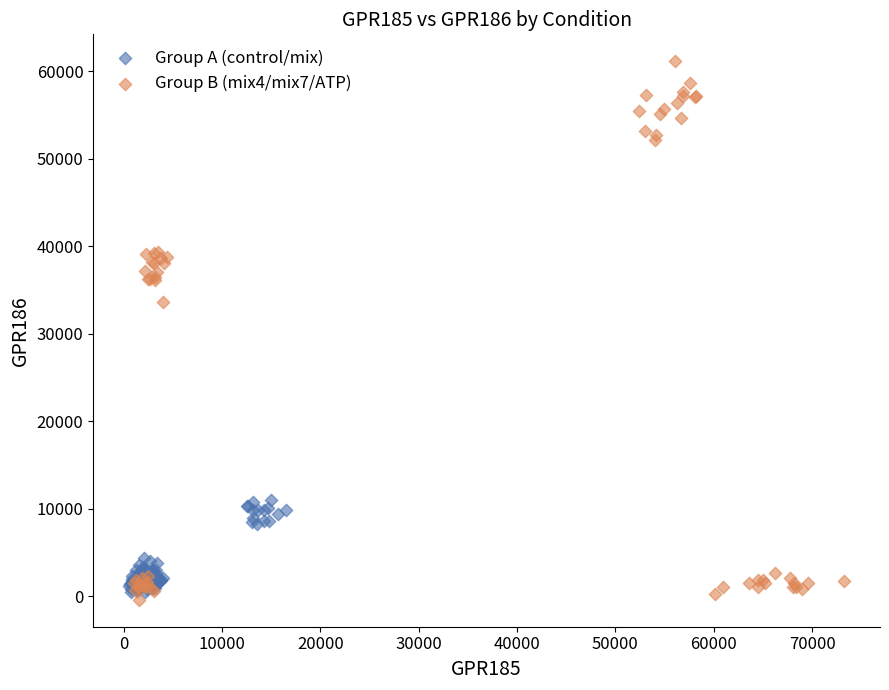

Which series has the widest spread of Y values?

Group B (mix4/mix7/ATP)